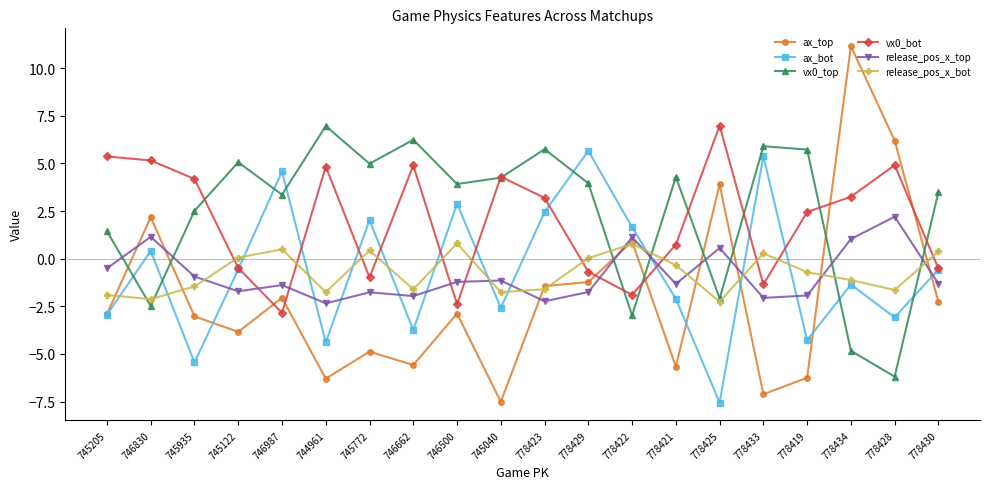

What is the label of the 4th point from the left?

745122